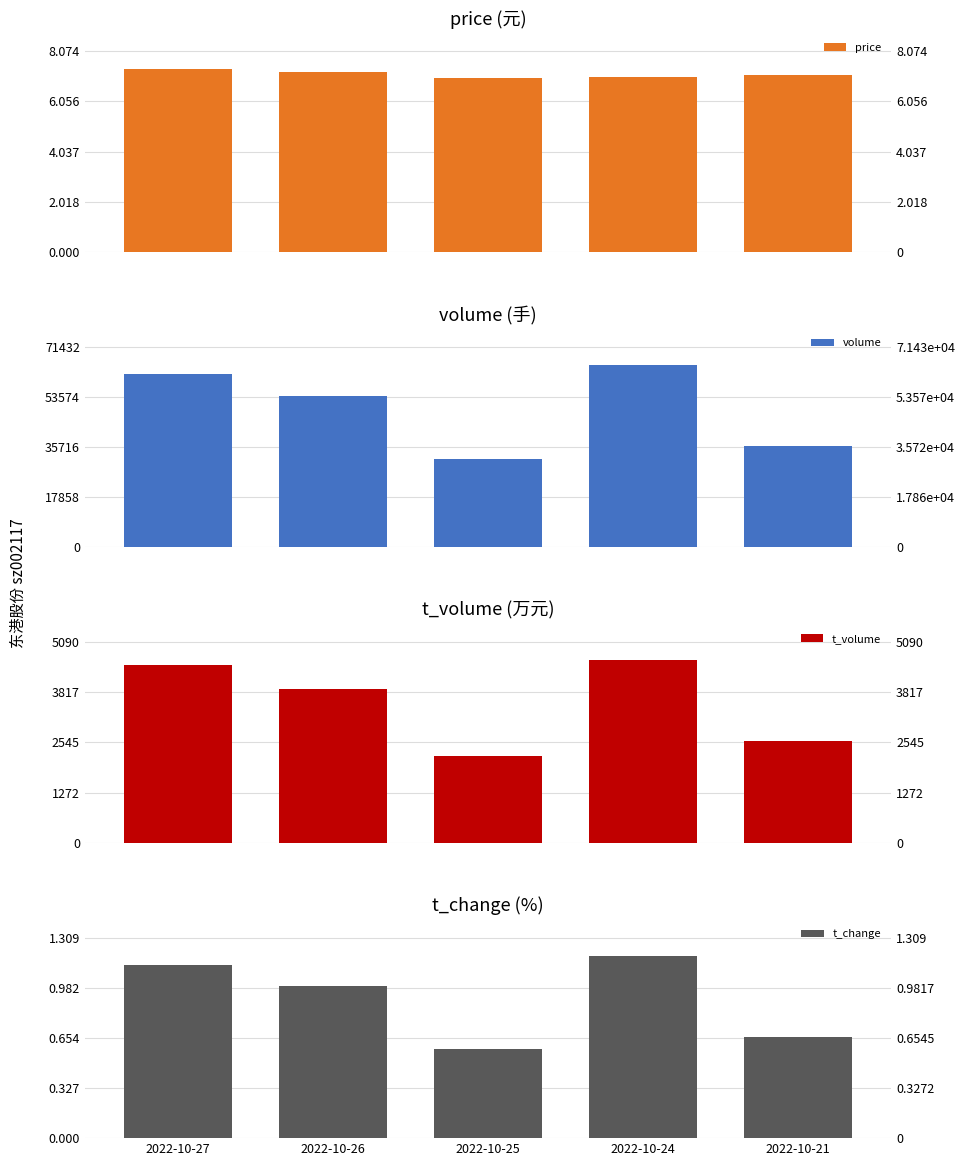

Which series changed the most between 2022-10-27 and 2022-10-25?

volume